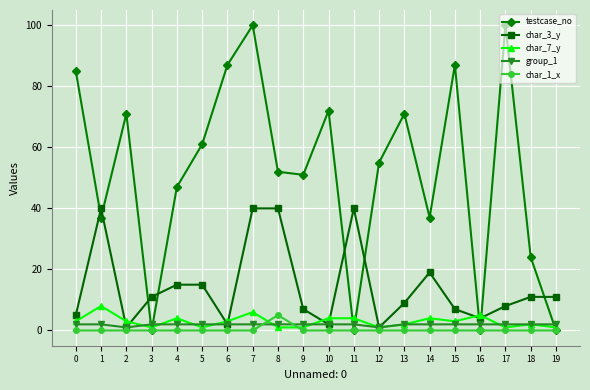

At which category is the sum across all series the highest?

7